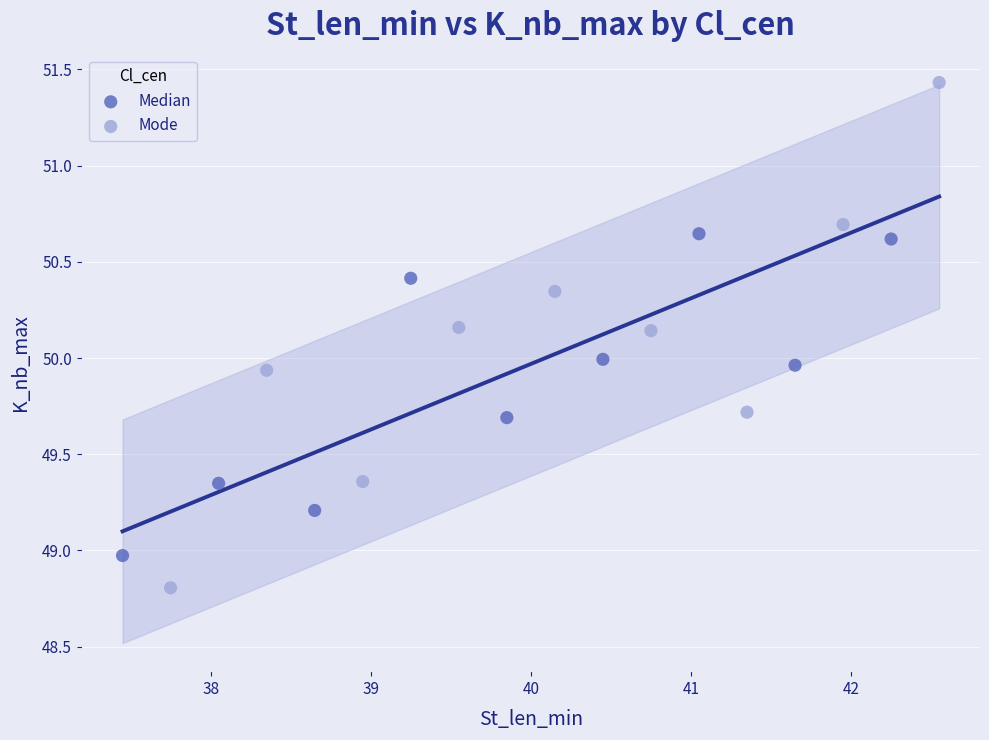

What are all the series names shown in the legend?

Median, Mode